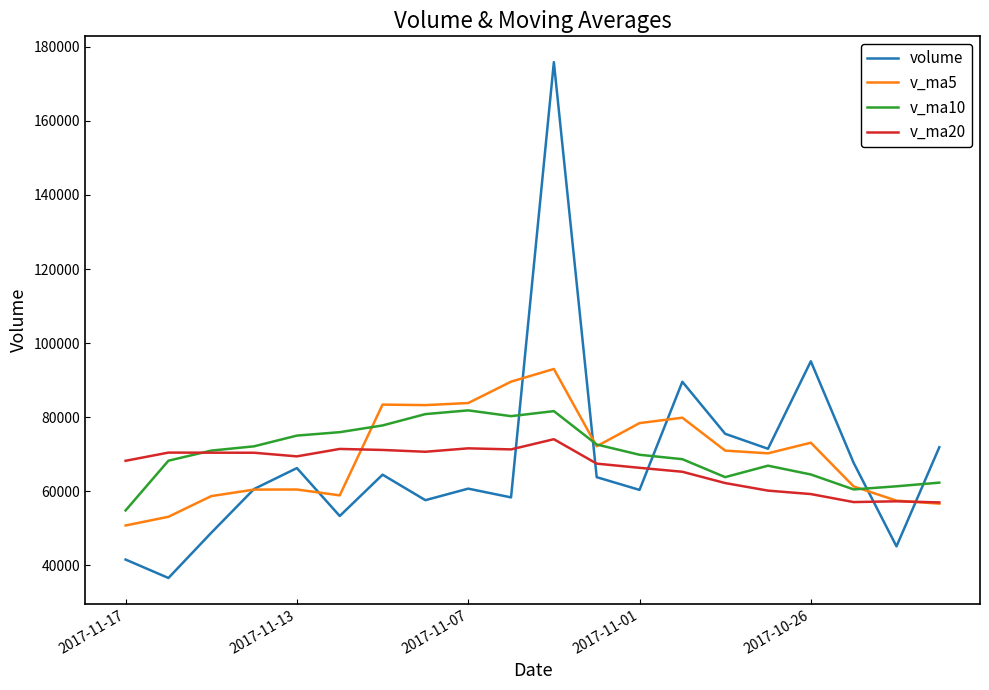

Which series has the largest range (max minus min)?

volume